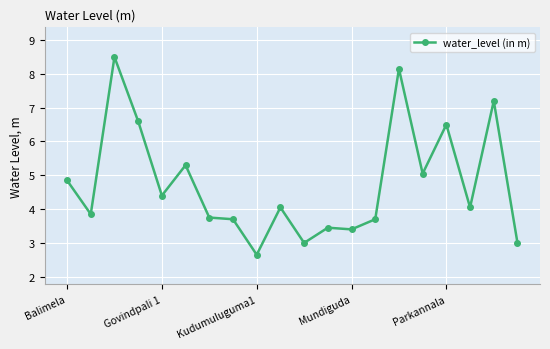

True or false: the data has more than 0 interior local peaks.

True